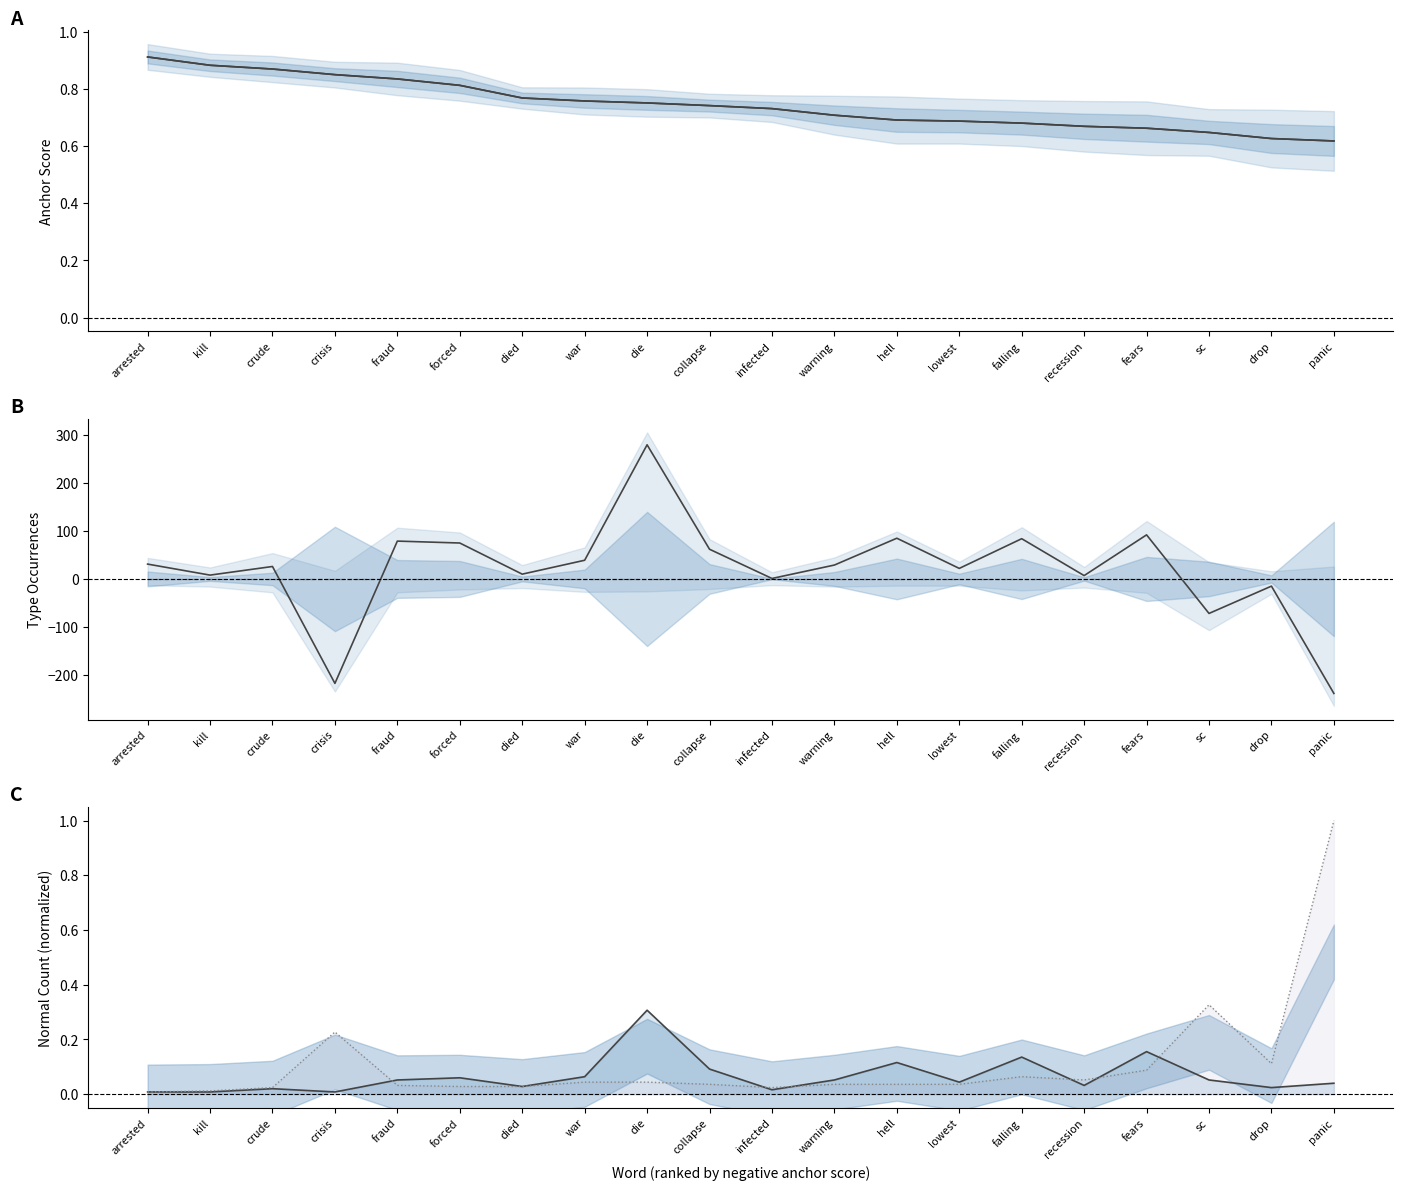

What is the smallest value displayed?

-239.0